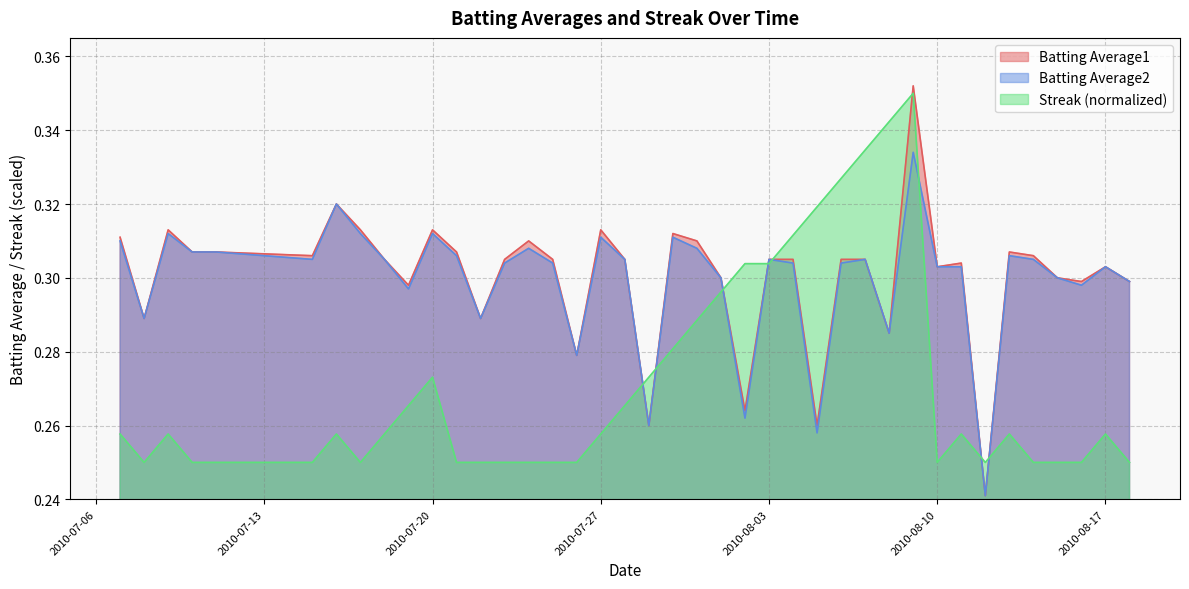

How many Batting Average1 values are between 0 and 1?

40